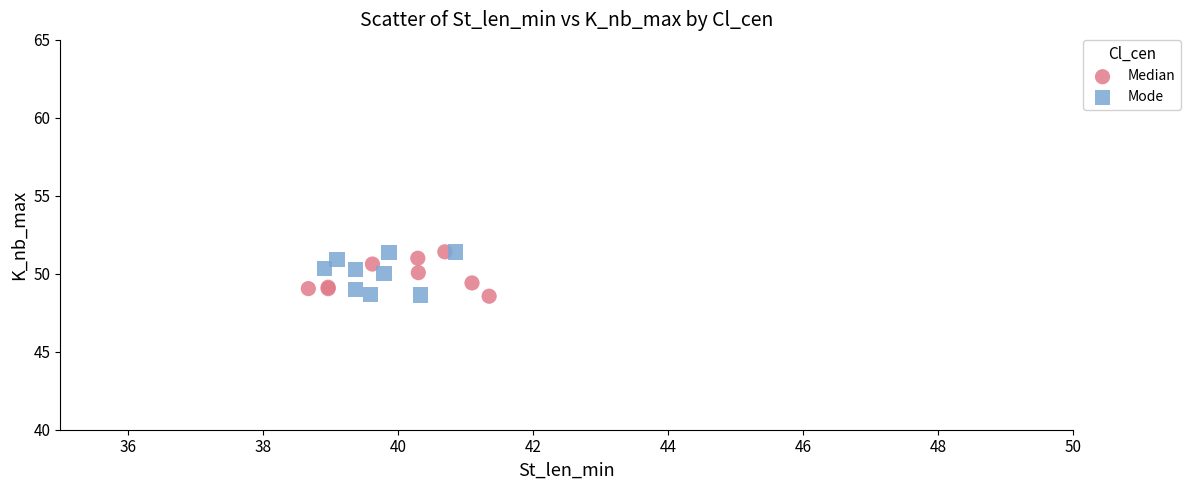

What are all the series names shown in the legend?

Median, Mode